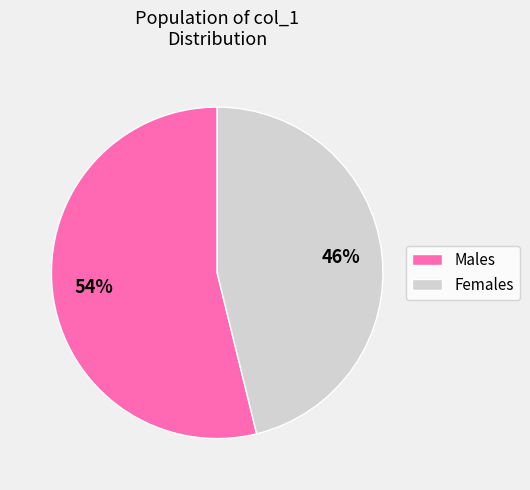

Is there a majority slice in this chart?

Yes